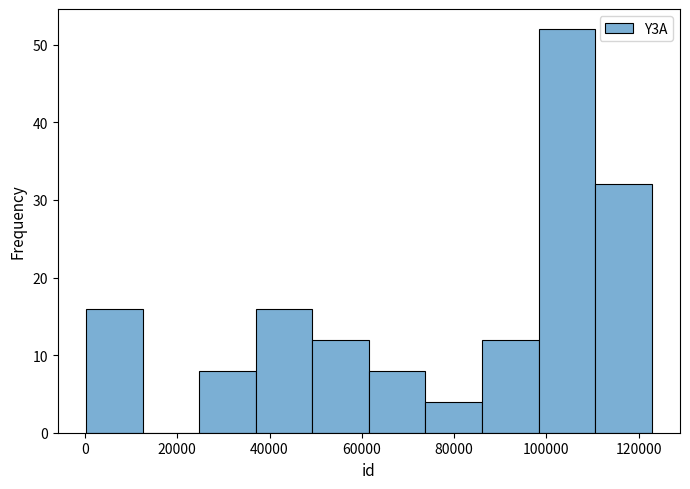

Over which range of the x-axis is the bar tallest?

98000 to 110000